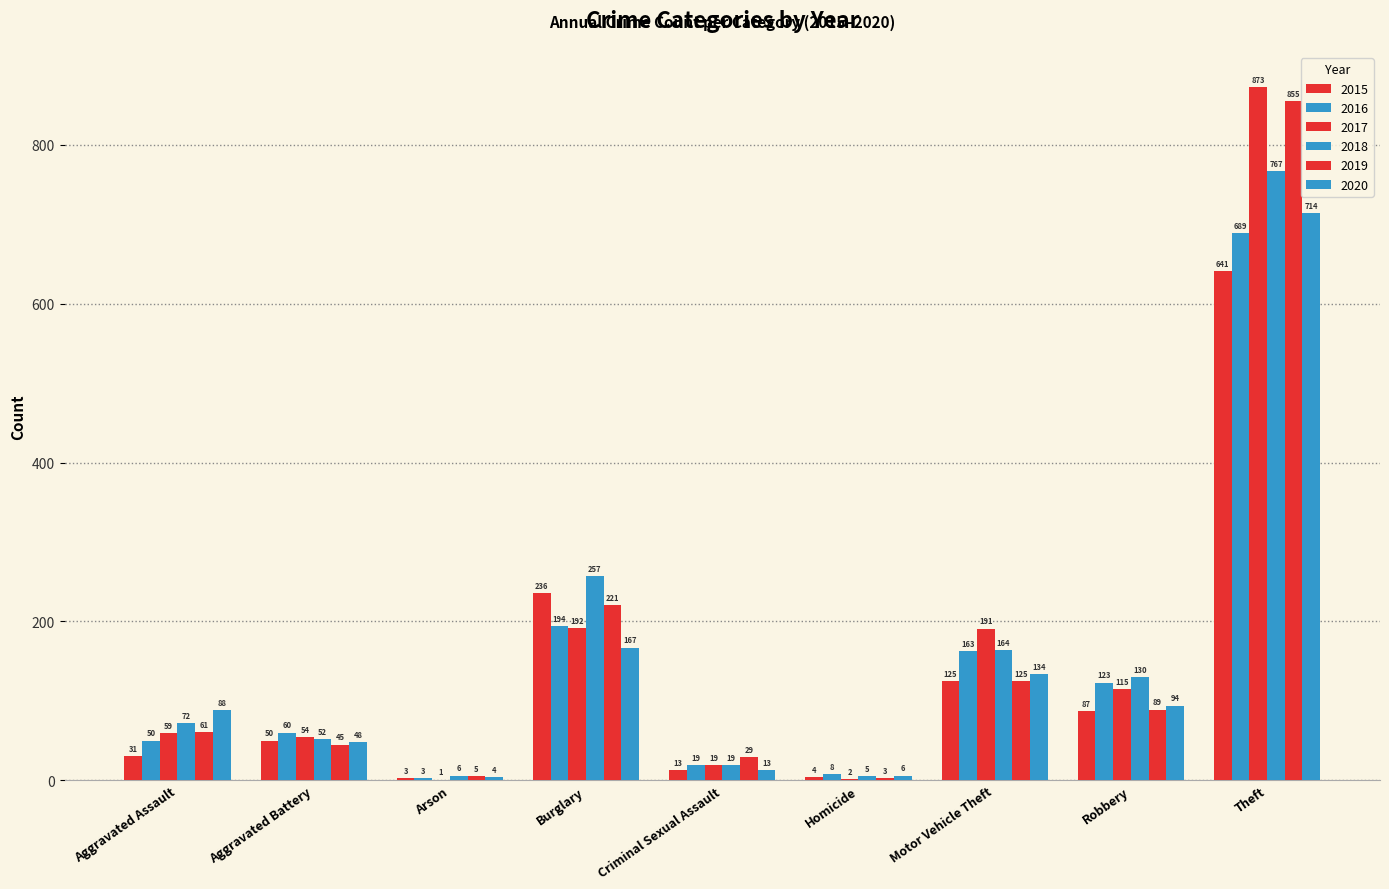

Which category has the highest value across all series?

Theft